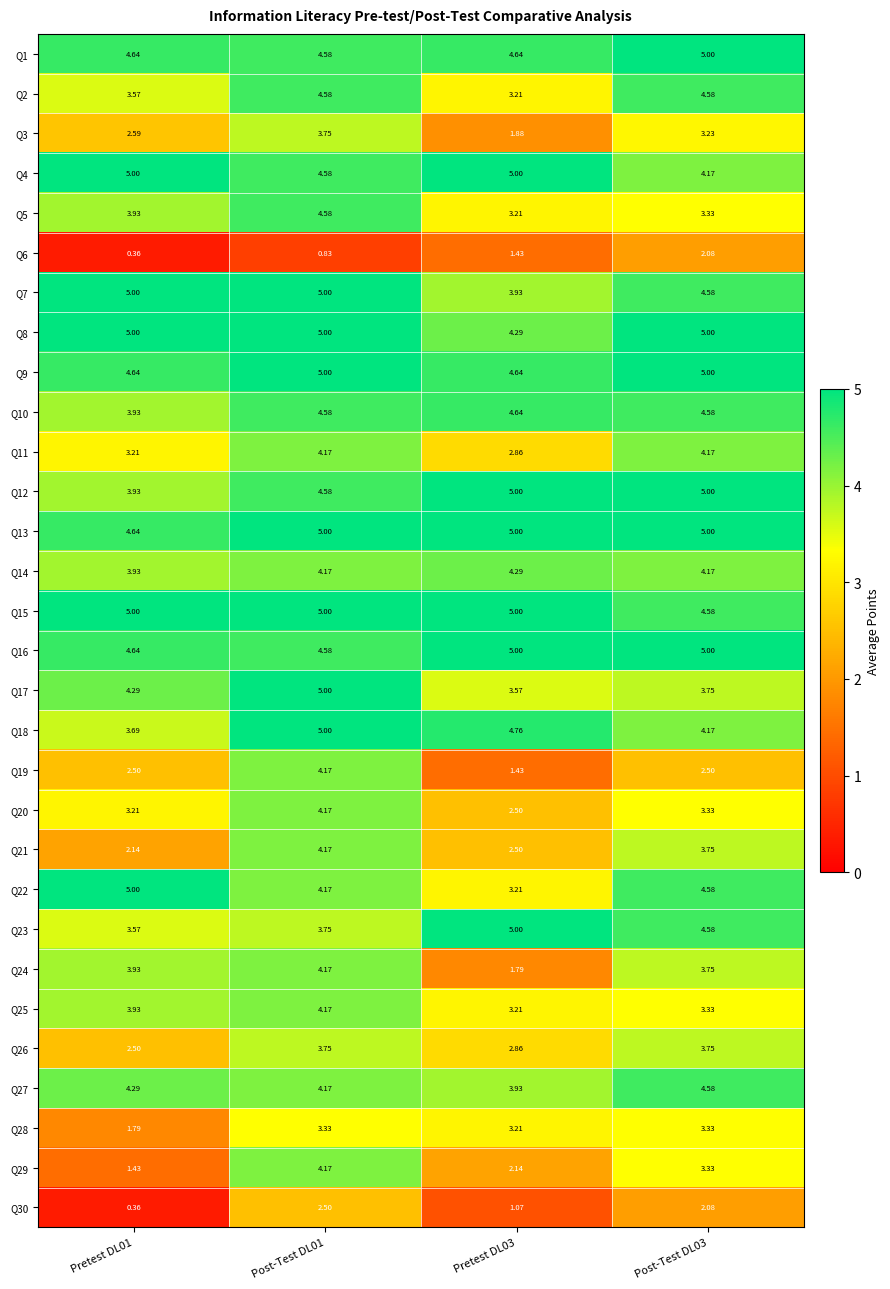

Count the number of data series in this chart.

30